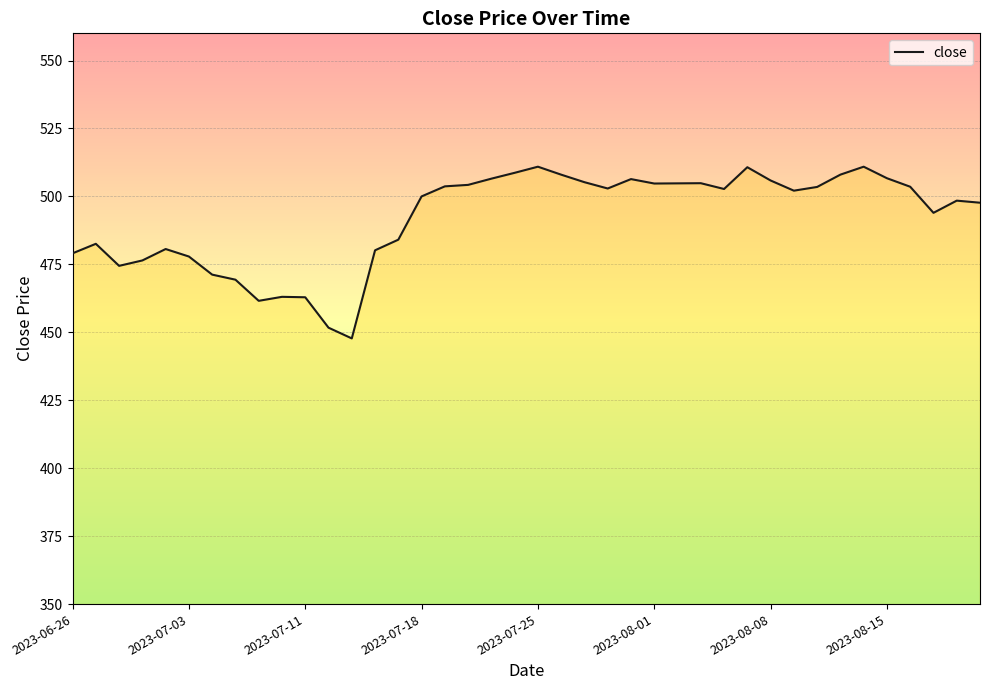

What is the maximum value shown in the chart?

510.9